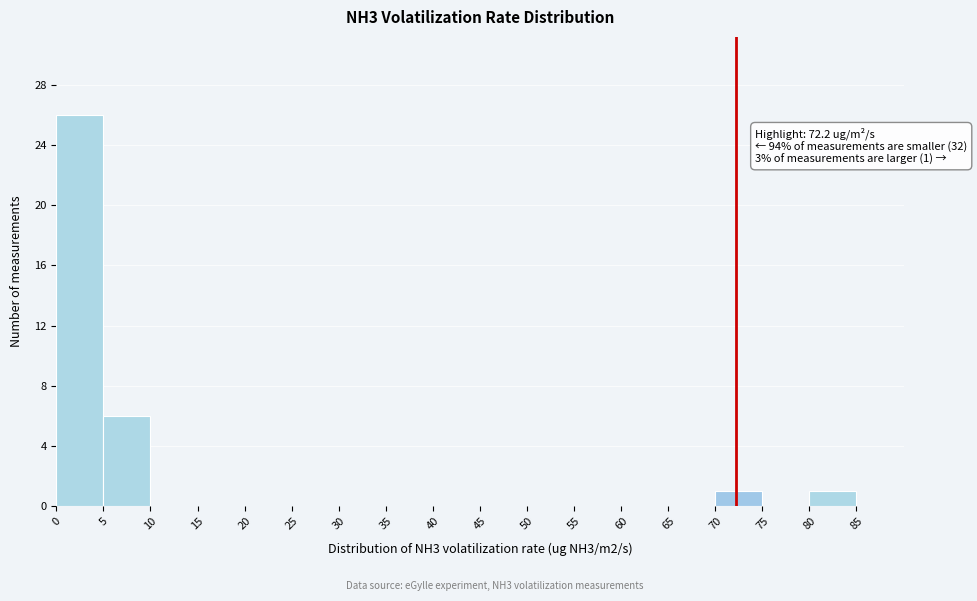

Which range on the x-axis has the tallest bar?

0 to 5